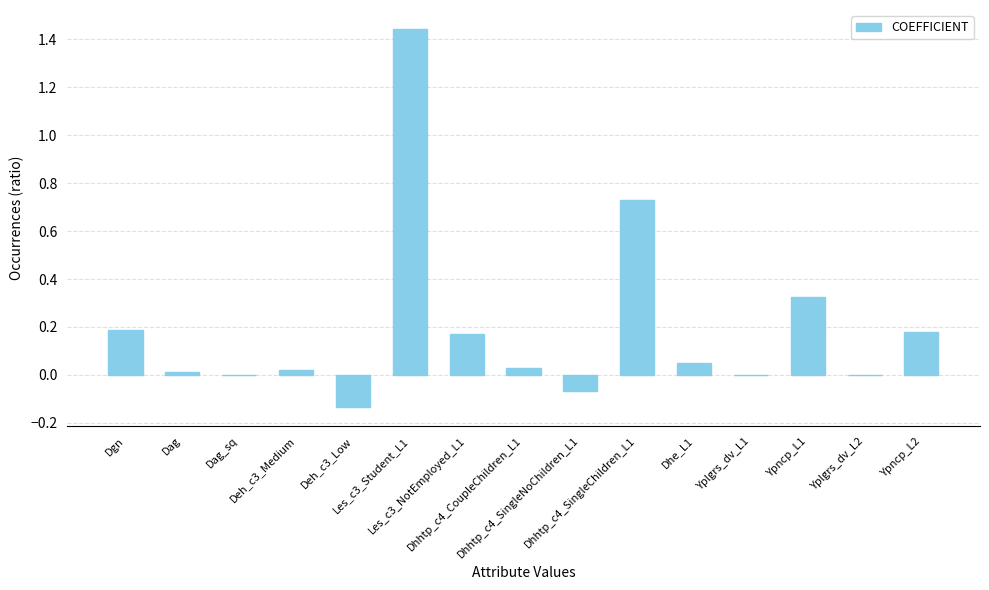

Where does the data first go above 0?

Dgn